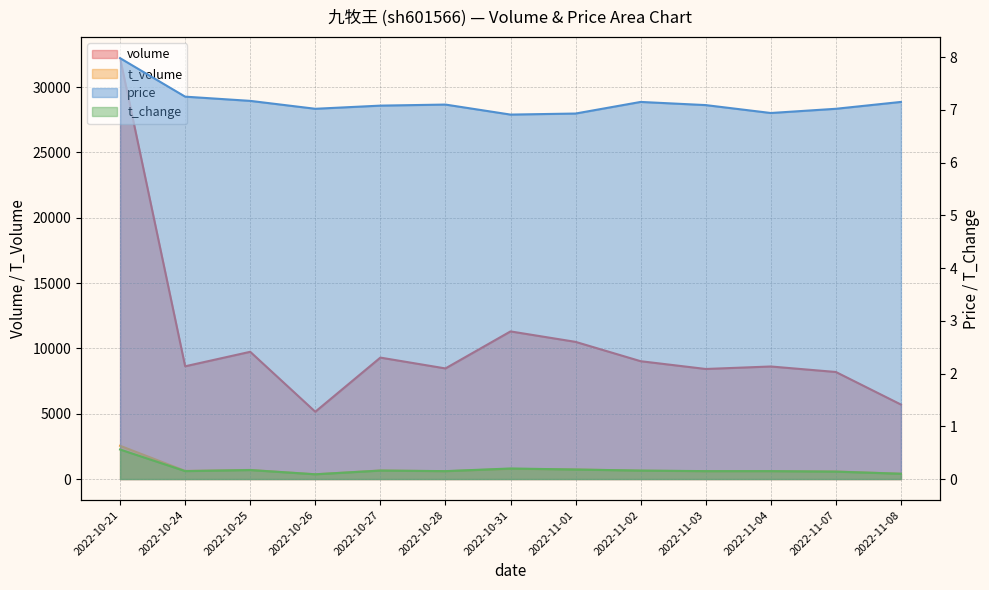

What is the label of the 13th point from the left?

2022-11-08